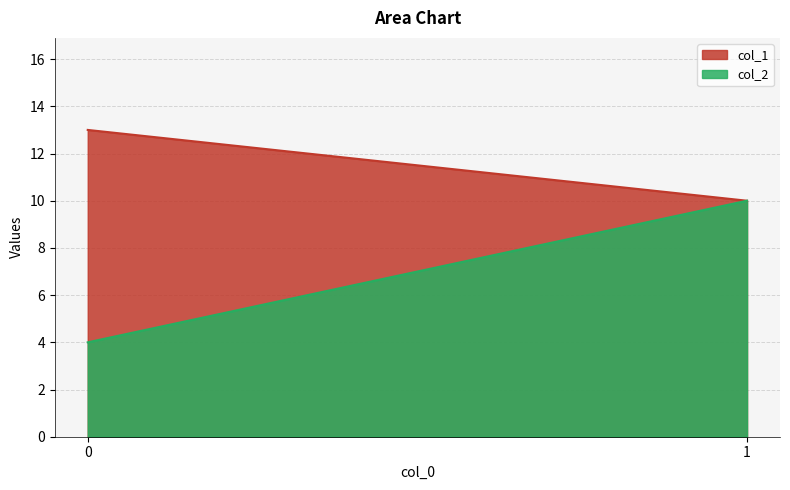

What is the value of the col_2 point at the 1st from the left?

4